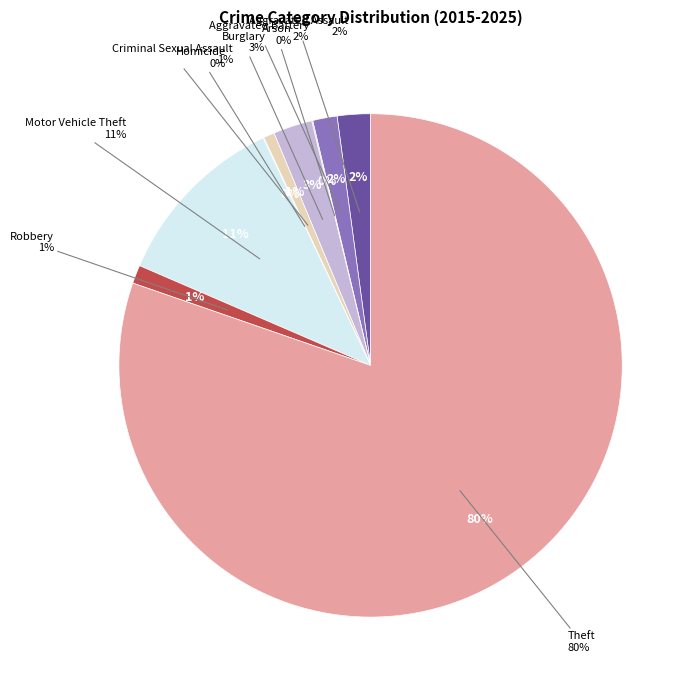

The Criminal Sexual Assault slice represents 1% of the pie. True or false?

True